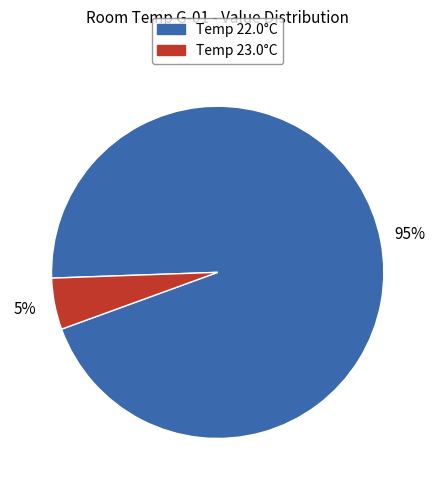

Is there a majority slice in this chart?

Yes